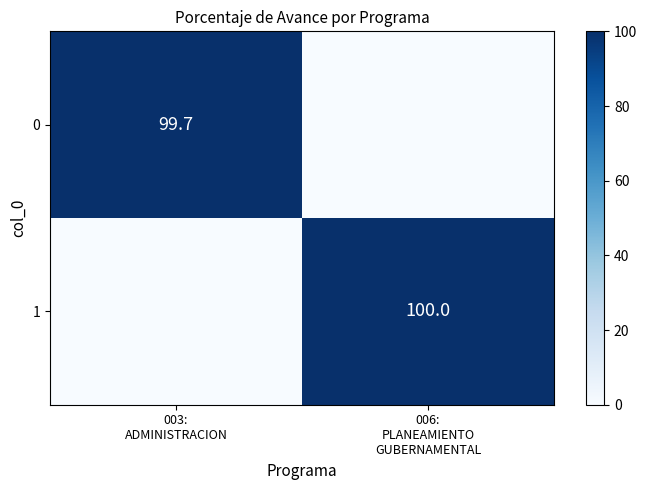

What is the difference between the 0 values at 006: PLANEAMIENTO GUBERNAMENTAL and 003: ADMINISTRACION?

99.7